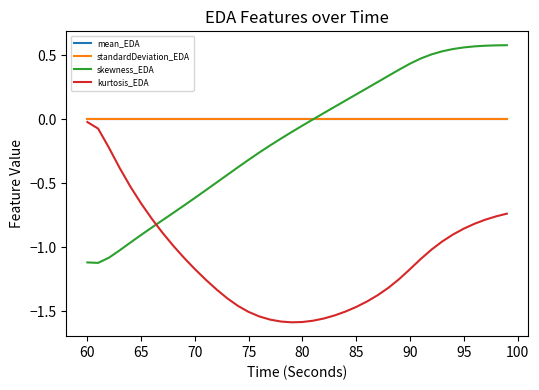

Which series has the largest range (max minus min)?

skewness_EDA